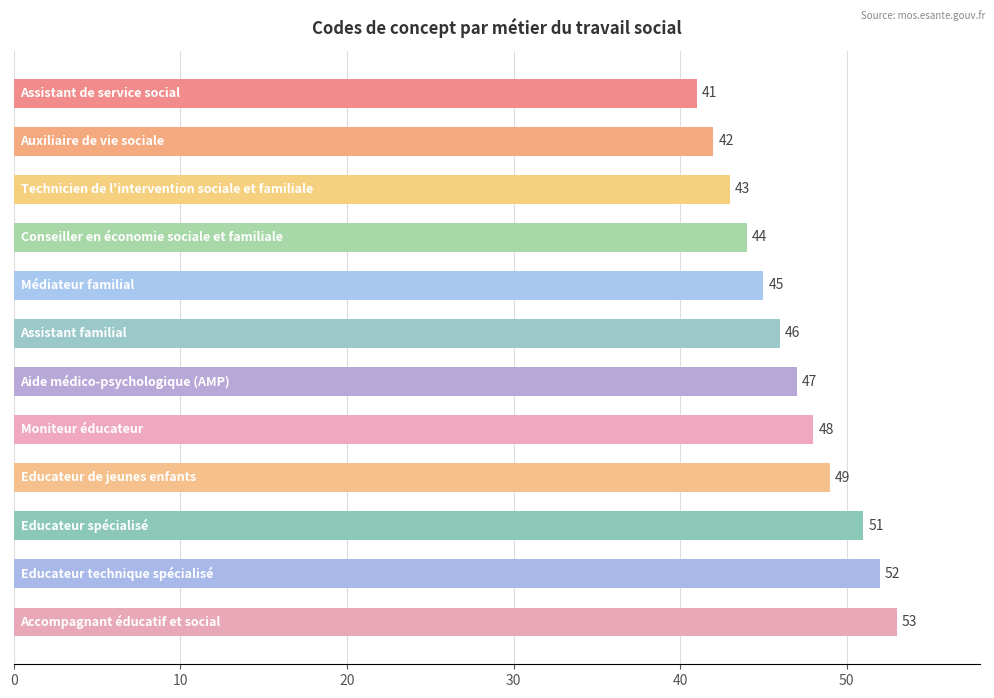

Reading top to bottom, what are all the values shown in this chart?

41	42	43	44	45	46	47	48	49	51	52	53